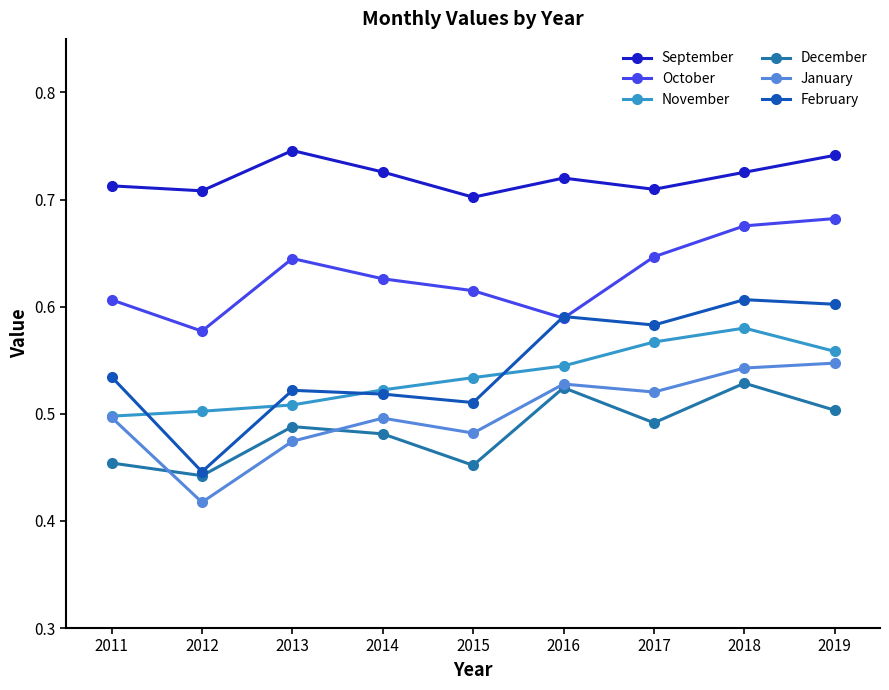

How many interior local valleys does the October series have?

2